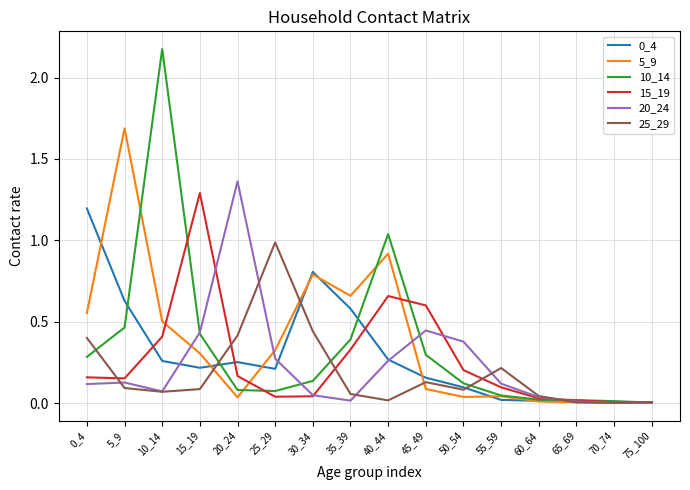

What is the highest value of the 5_9 series?

1.7